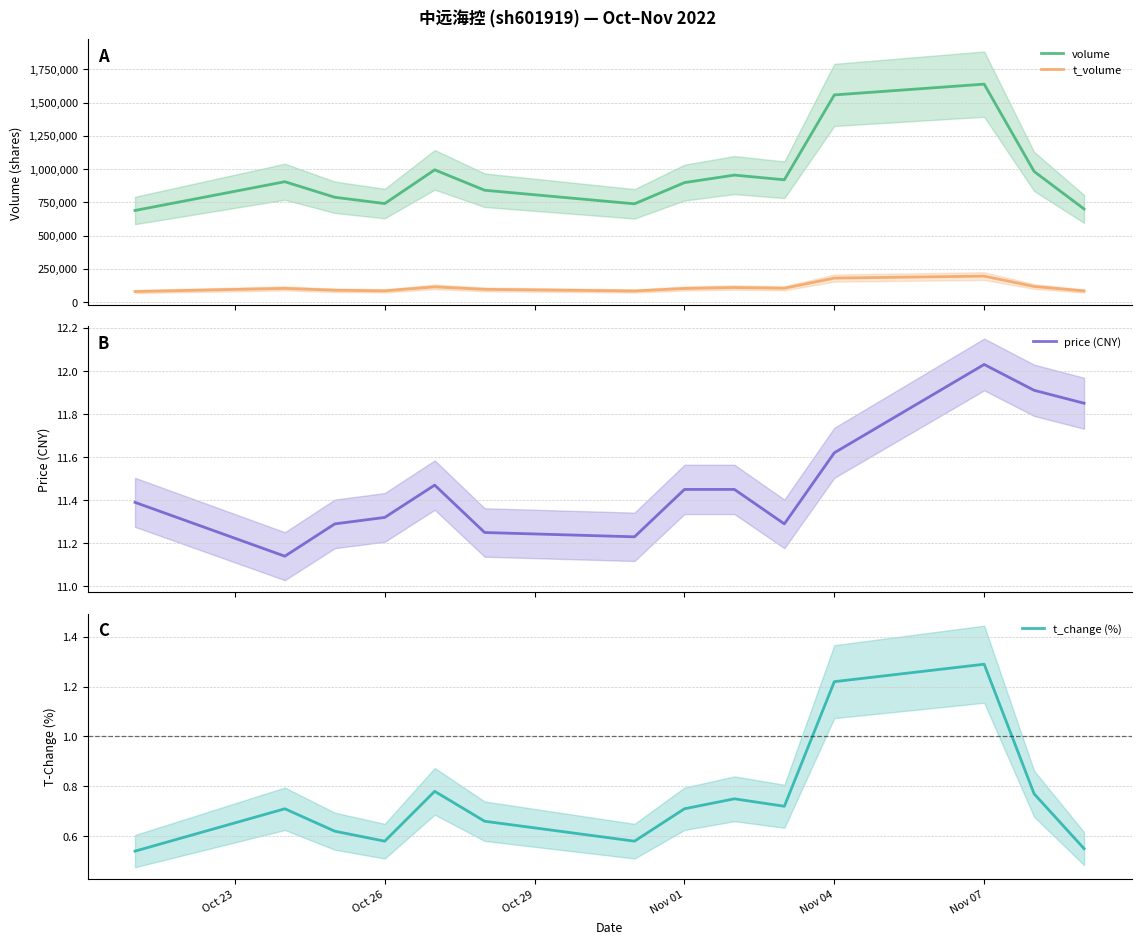

What is the minimum value for t_volume?

78699